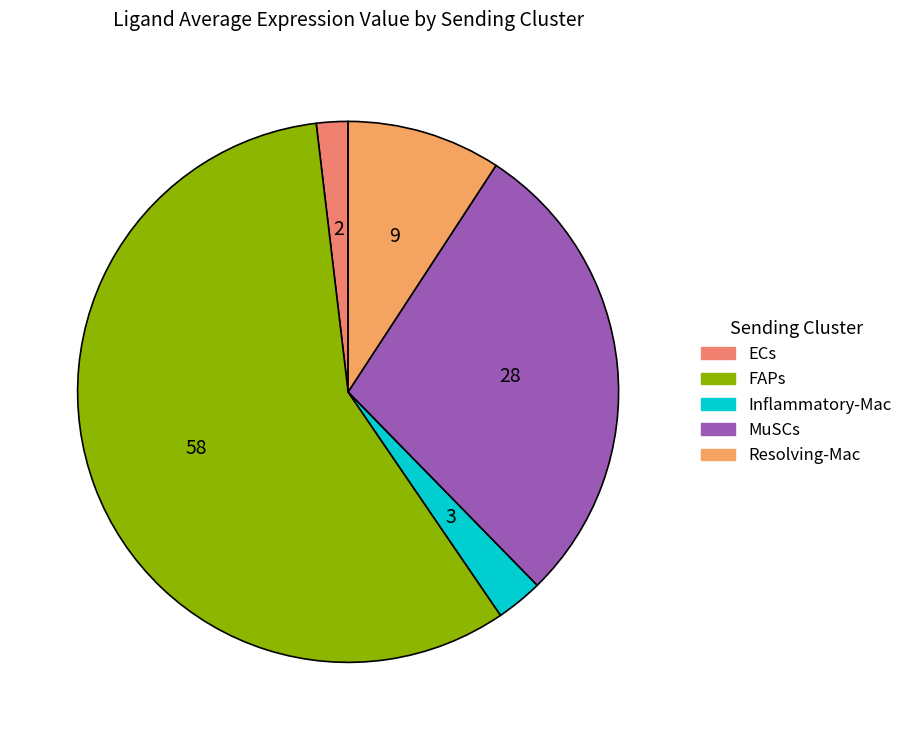

To the nearest percent, what percentage of the pie is Inflammatory-Mac?

3%